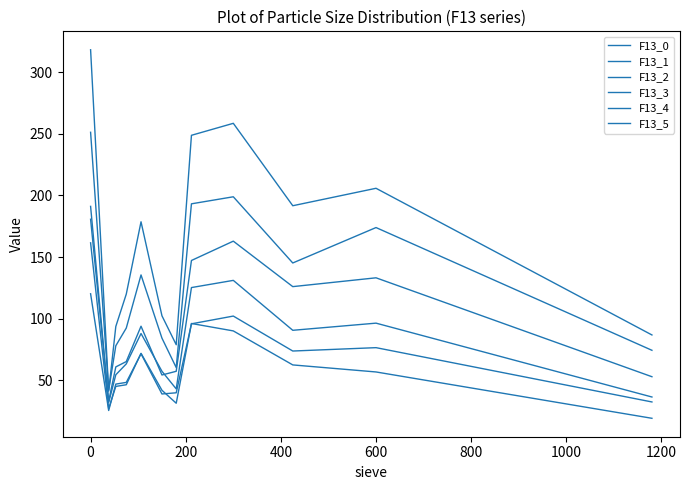

How many interior local valleys does the F13_4 series have?

3